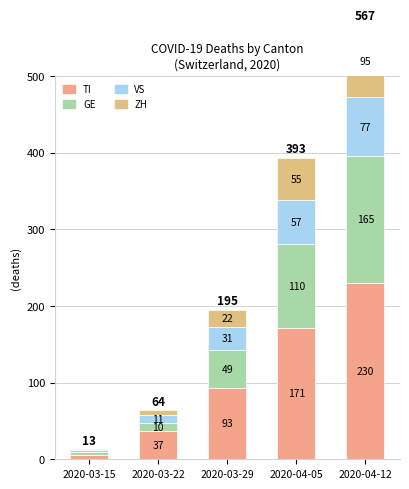

The value of GE at 2020-03-29 is 49. True or false?

True